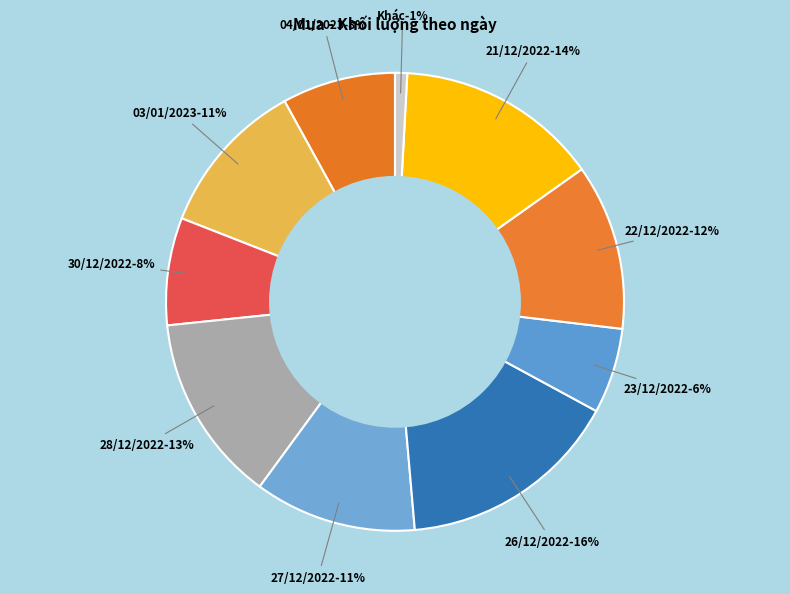

Which category has the biggest portion of the pie?

26/12/2022